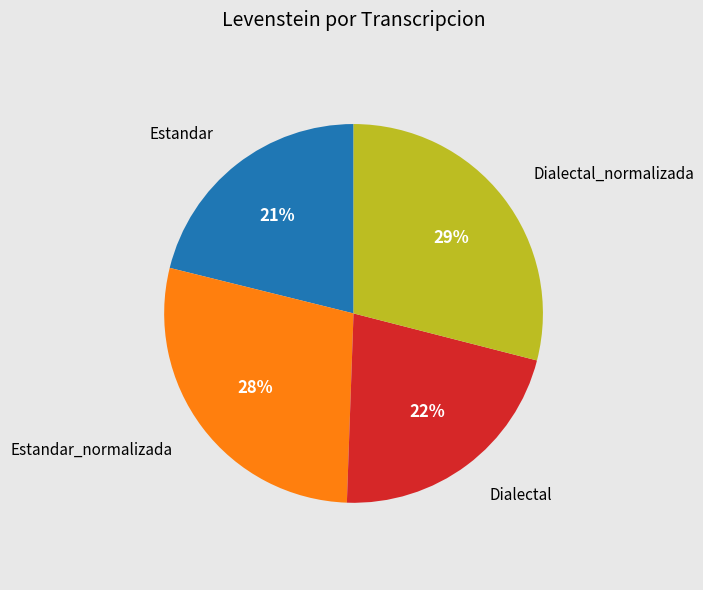

Is there a majority slice in this chart?

No